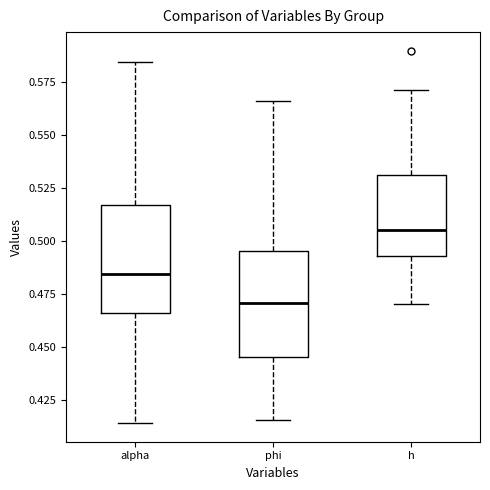

Reading left to right, read every box against the y-axis: the position of its median line, the range the box covers, and the ends of its whiskers. The values are not printed on the chart, so give them approximately, as read against the axis.

alpha: median 0.485, box 0.465 to 0.515, whiskers 0.415 to 0.585
phi: median 0.470, box 0.445 to 0.495, whiskers 0.415 to 0.565
h: median 0.505, box 0.495 to 0.530, whiskers 0.470 to 0.570